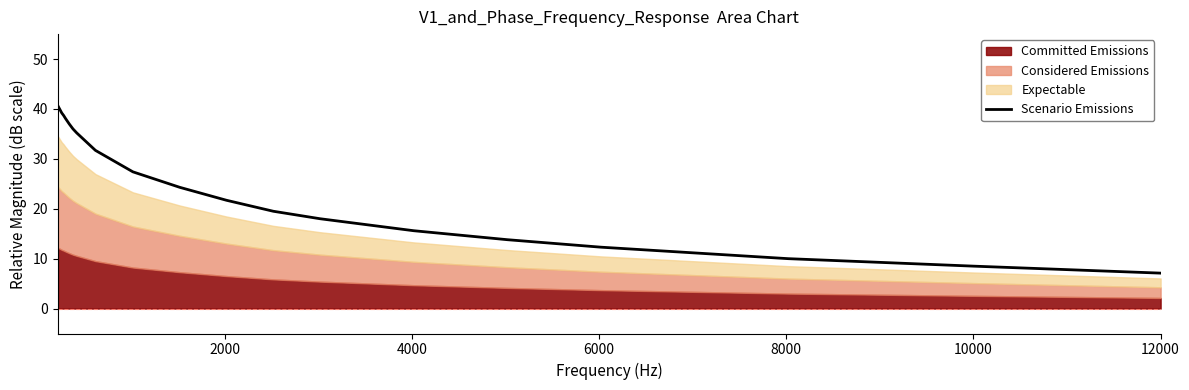

What is the maximum value for Scenario Emissions?

40.6